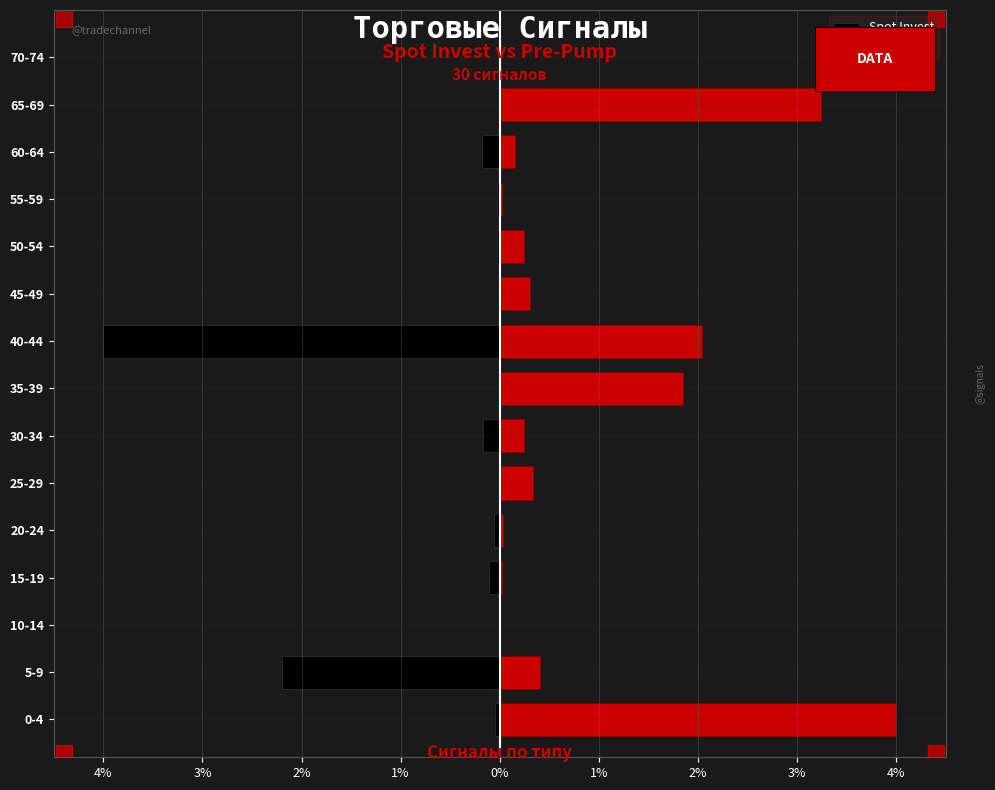

Reading left to right, what are all the values shown in this chart?

Spot Invest: -0.1	-2.2	-0.0	-0.1	-0.1	-0.0	-0.2	-0.0	-4.0	-0.0	-0.0	-0.0	-0.2	-0.0	-0.0
Pre-Pump: 4.0	0.4	0.0	0.0	0.0	0.3	0.2	1.8	2.0	0.3	0.2	0.0	0.2	3.2	0.0